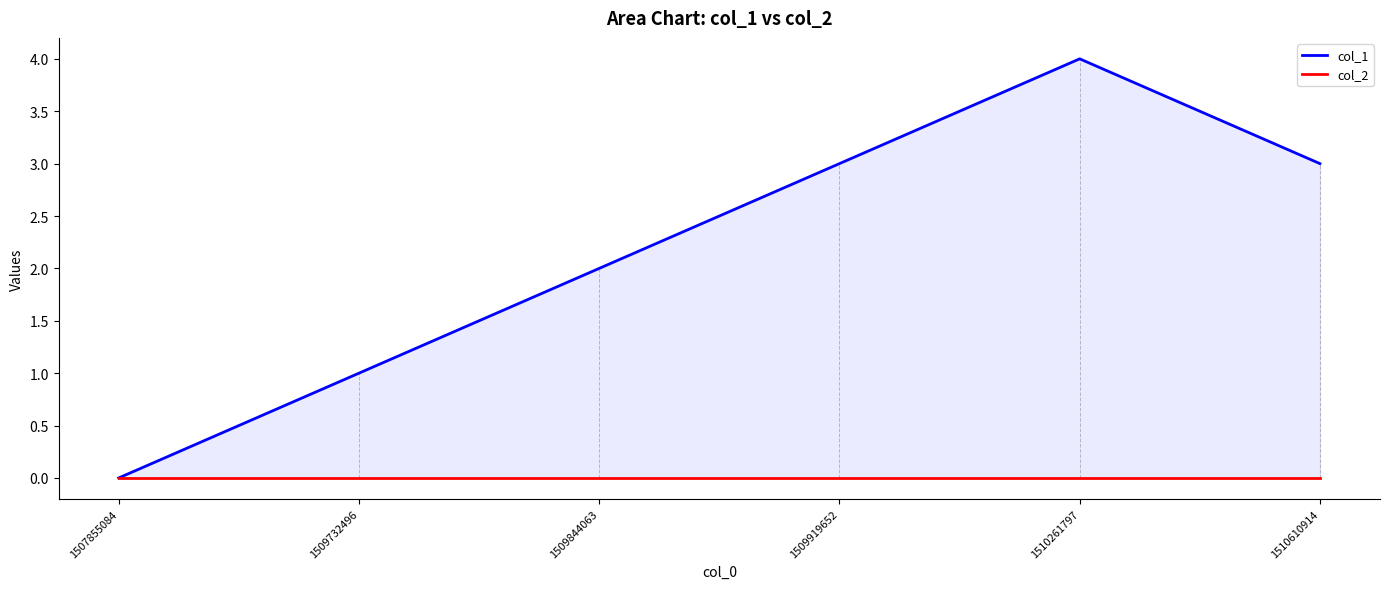

Reading left to right, list all the values displayed in this chart.

col_1: 0	1	2	3	4	3
col_2: 0	0	0	0	0	0